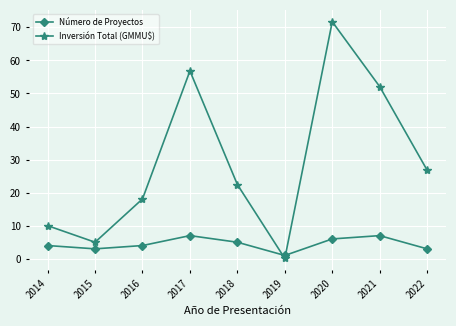

What is the sum of the Número de Proyectos values at 2021 and 2017?

14.0